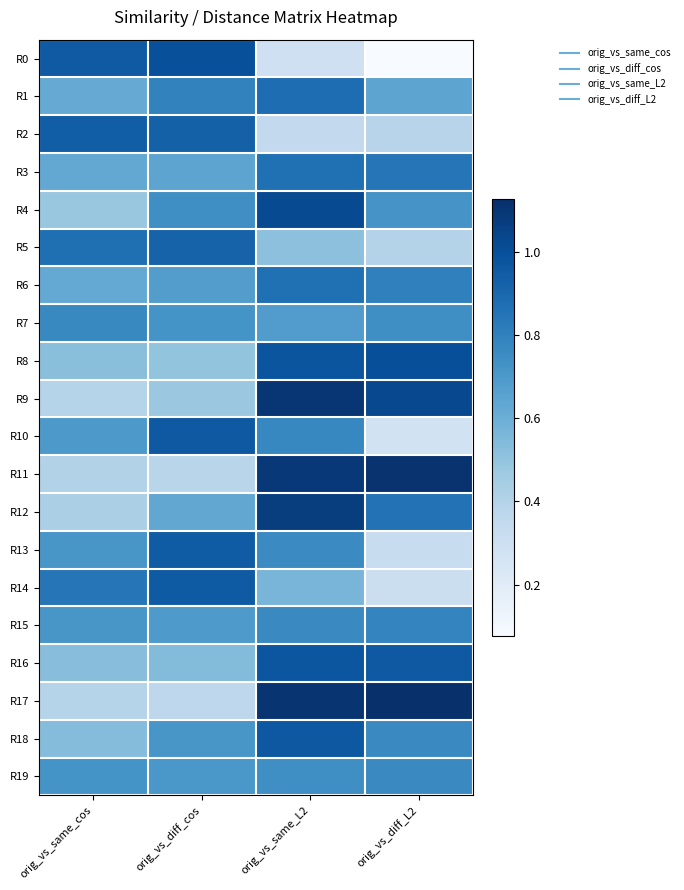

How many series are shown in this chart?

20